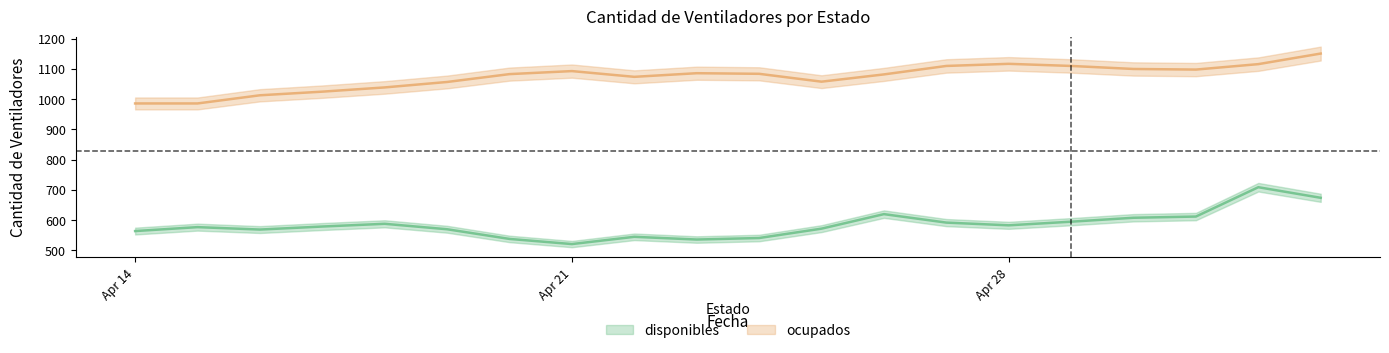

True or false: ocupados and disponibles intersect in this chart.

False